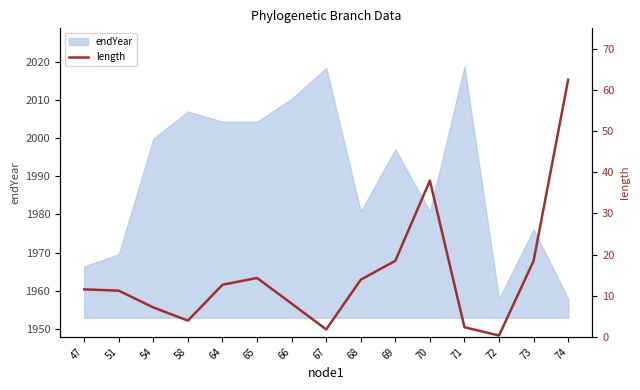

What is the maximum value for endYear?

2018.7